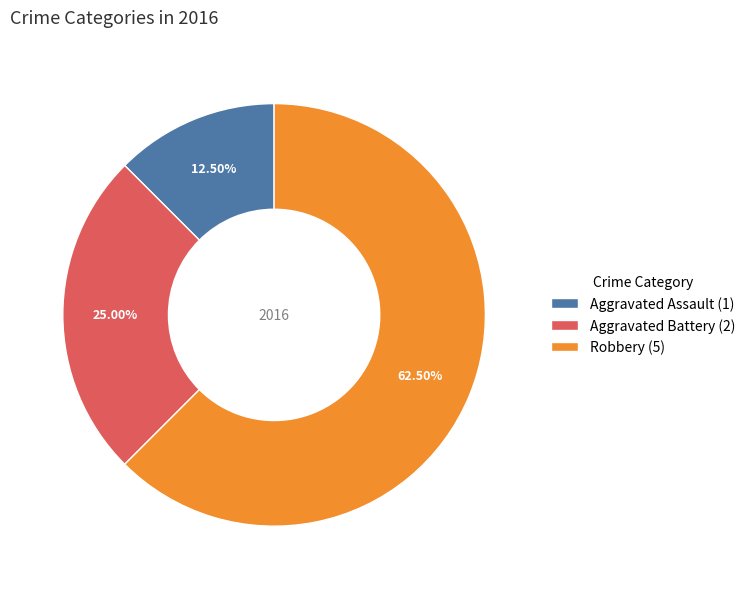

Rank the categories by value from highest to lowest.

Robbery, Aggravated Battery, Aggravated Assault